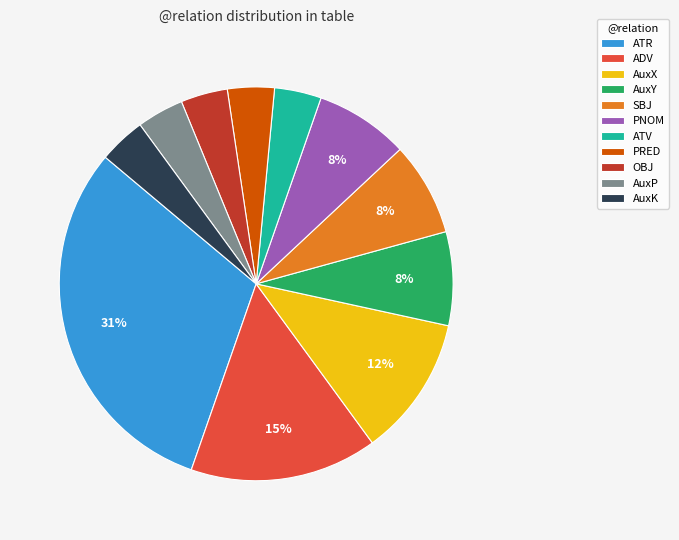

Does OBJ account for over 50% of the chart?

No